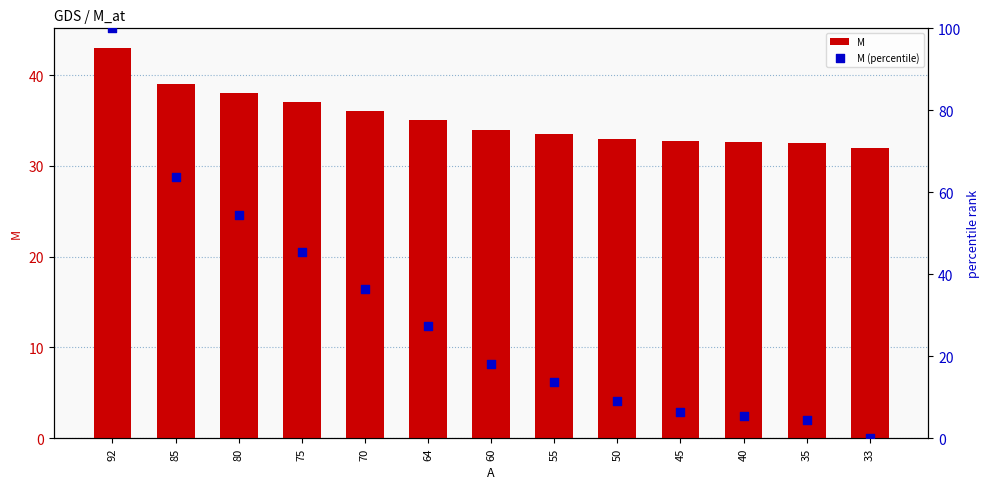

Which series has the largest total across all categories?

M